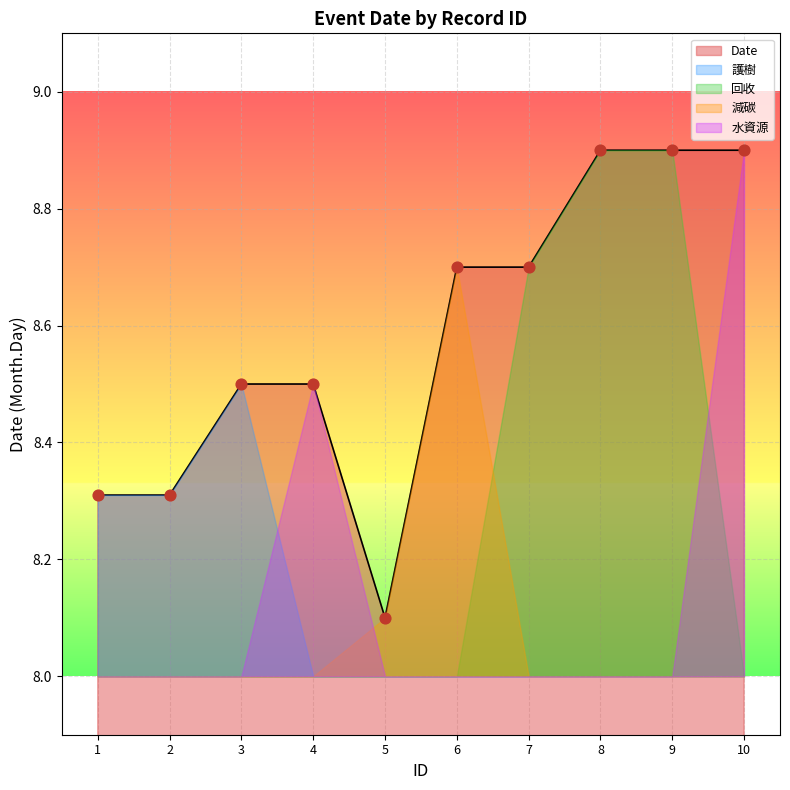

What is the ratio of the value at 3 to the value at 2?

1.0